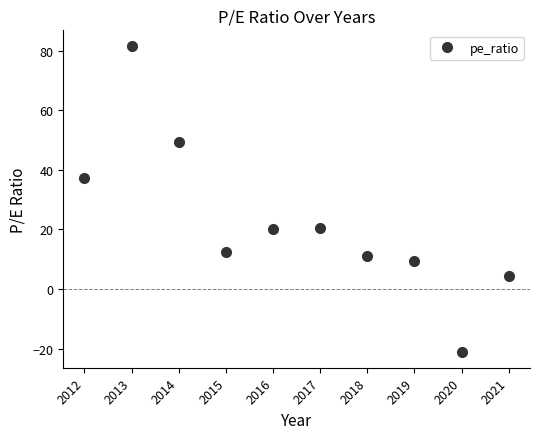

How many negative values are there?

1